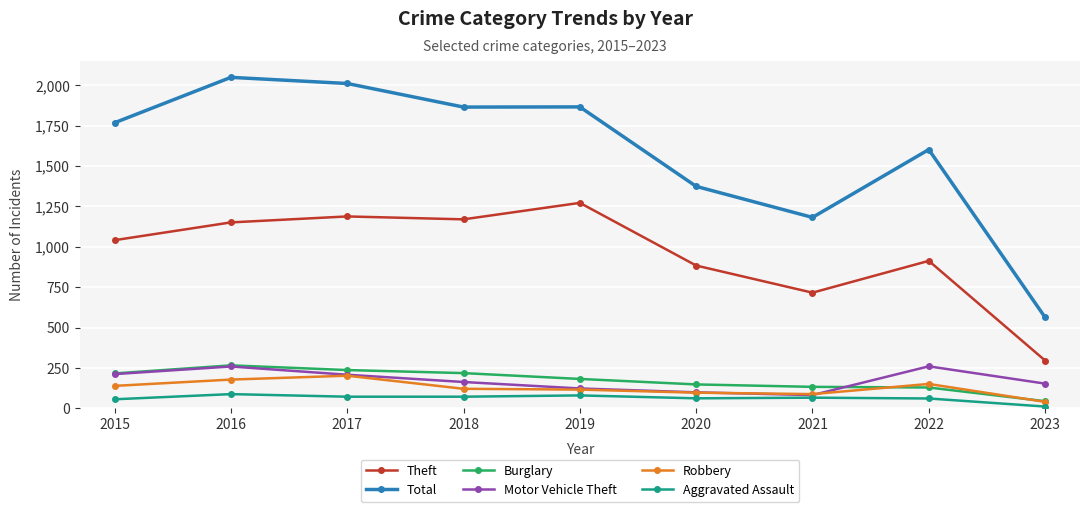

True or false: Theft and Total intersect in this chart.

False